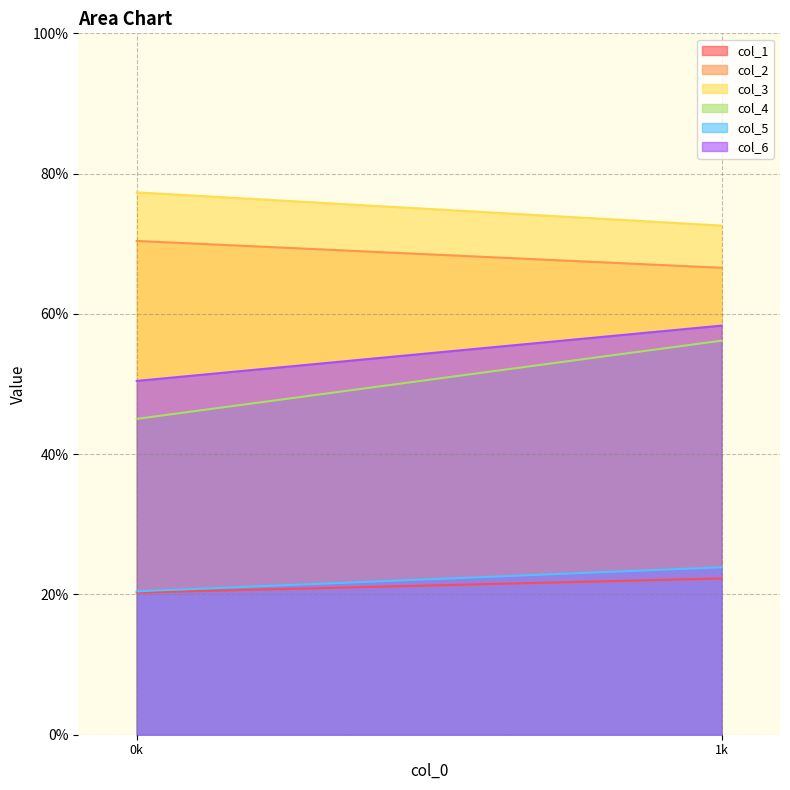

Does the chart have visible grid lines?

Yes